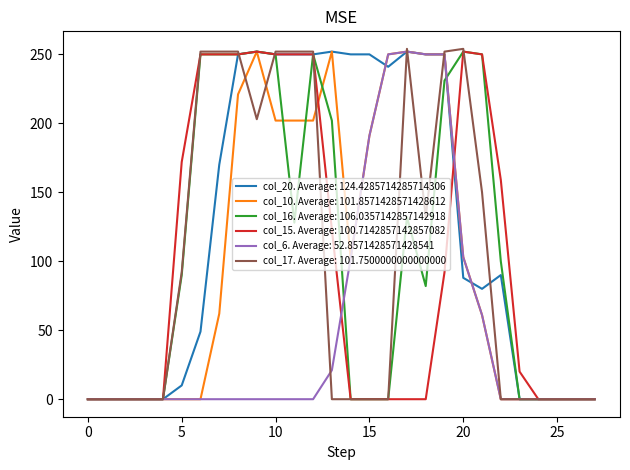

Which series has the largest total across all categories?

col_20. Average: 124.4285714285714306